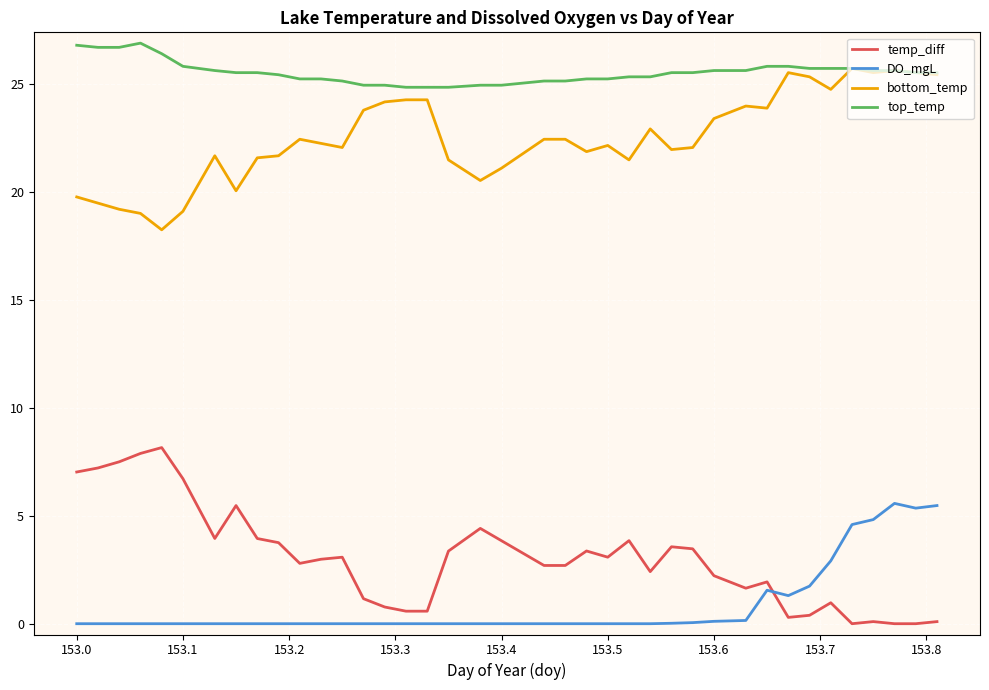

Does the chart have visible grid lines?

Yes